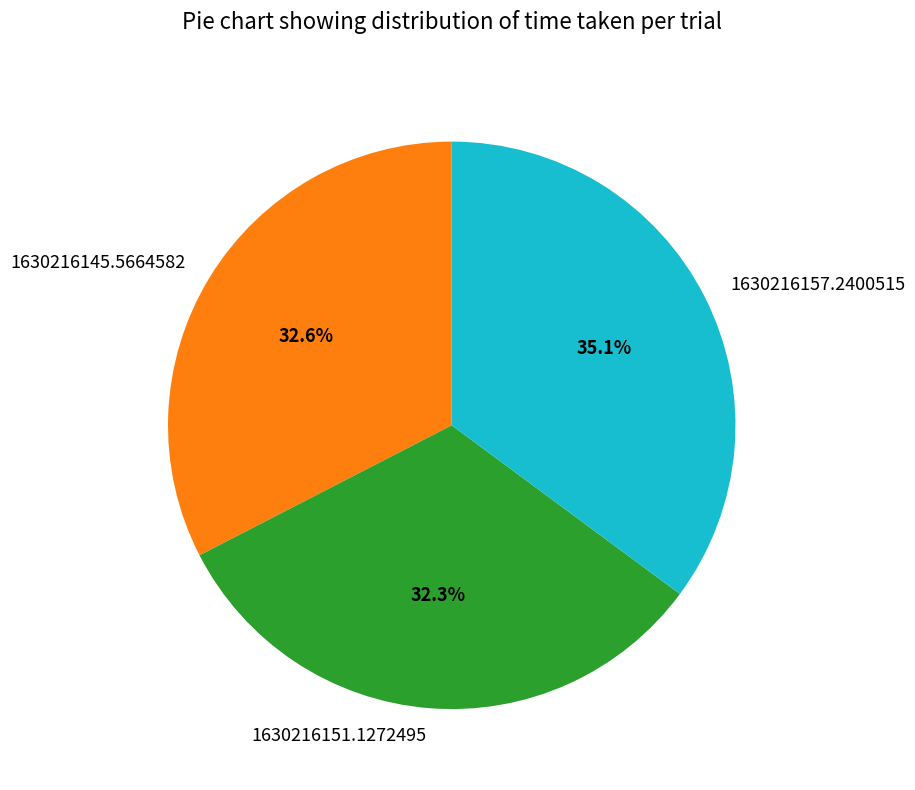

Is it true that 1630216157.2400515 is 35% of the pie?

True